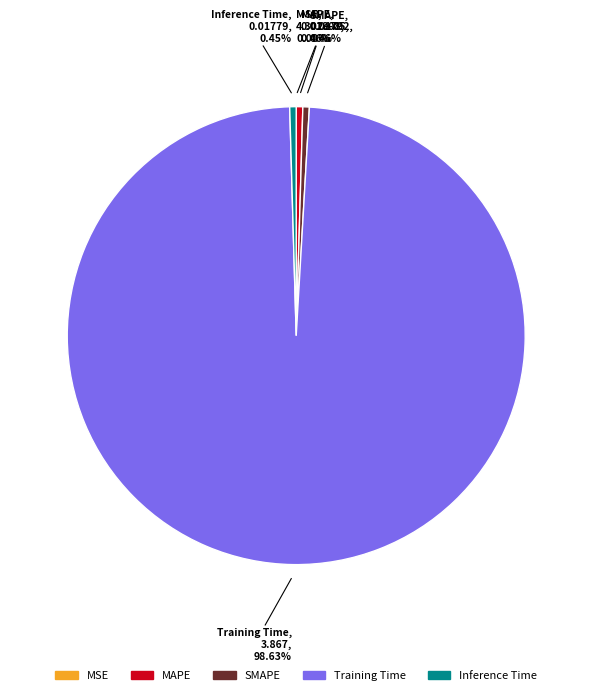

True or false: Training Time accounts for 90% of the total.

False